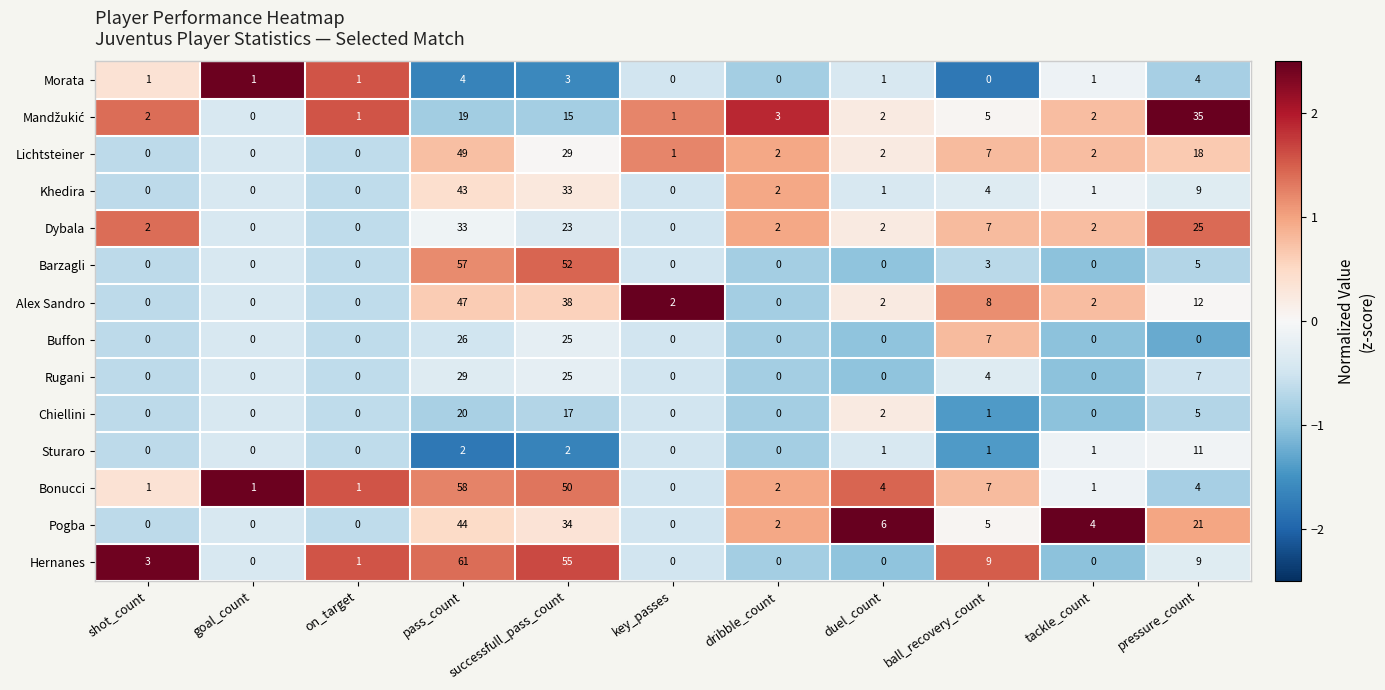

Between shot_count and key_passes, which series saw the biggest shift?

Hernanes